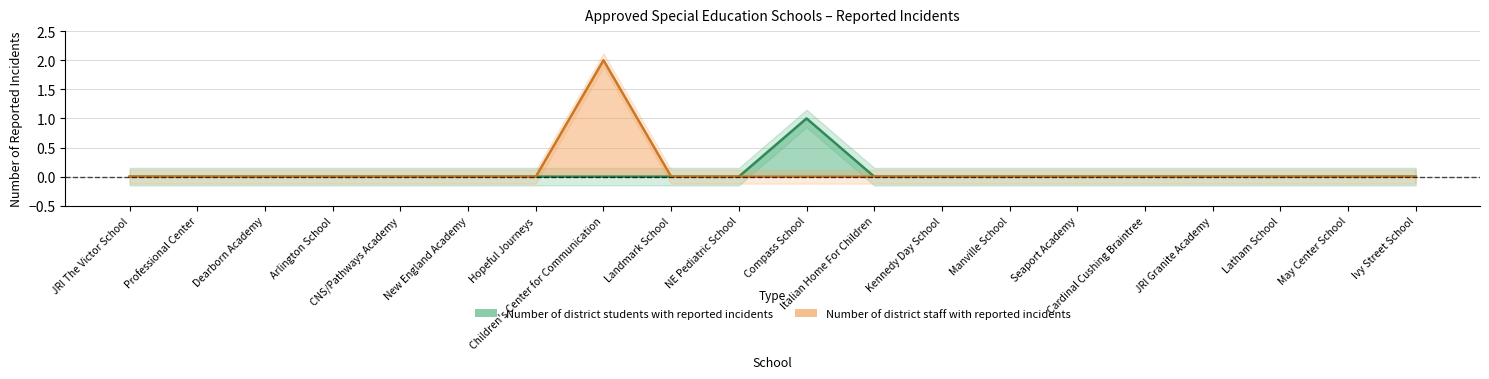

Is it true that Number of district students with reported incidents equals 0 at Dearborn Academy?

True